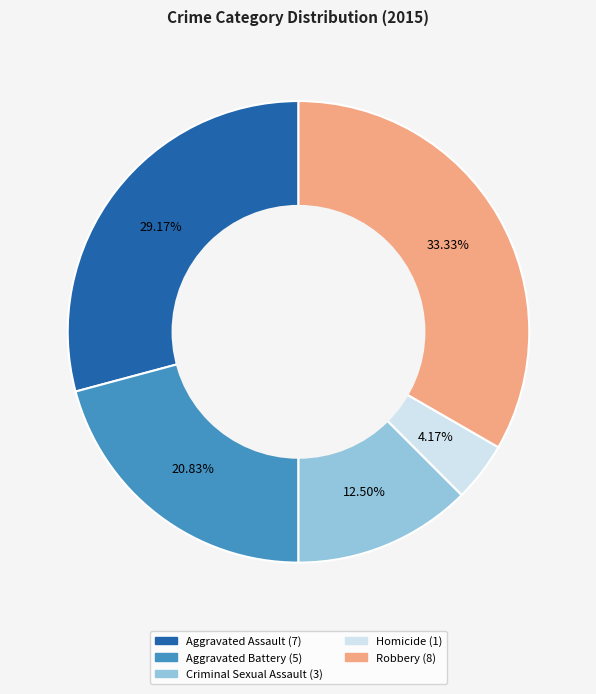

What is the ratio of the value at Aggravated Battery to the value at Homicide?

5.0